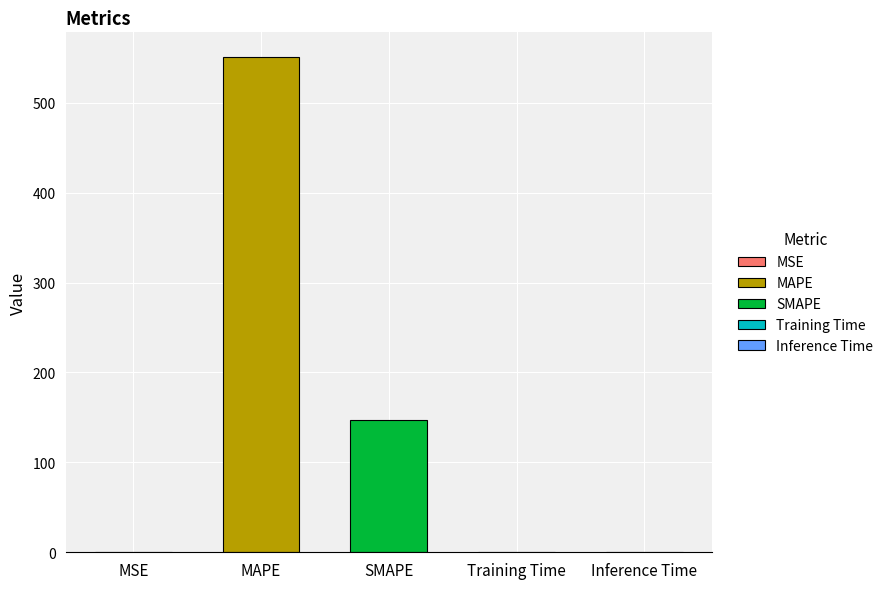

Where is the data nearest to the value 275?

SMAPE